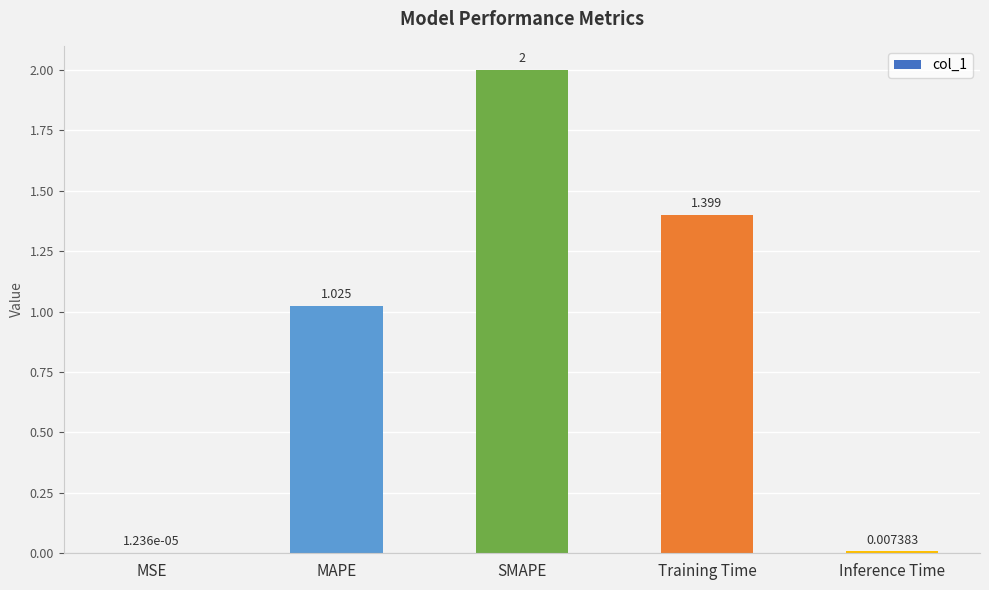

Which label corresponds to the largest value in the chart?

SMAPE